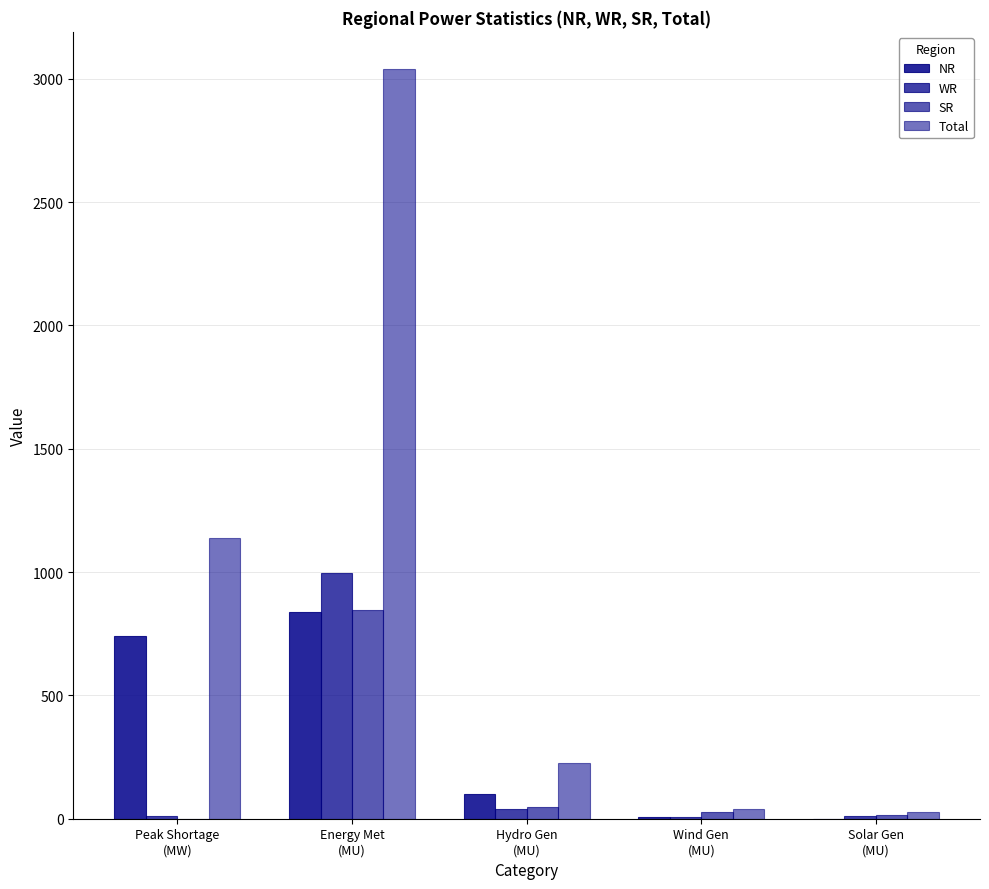

What value does the SR series have at Wind Gen
(MU)?

27.0